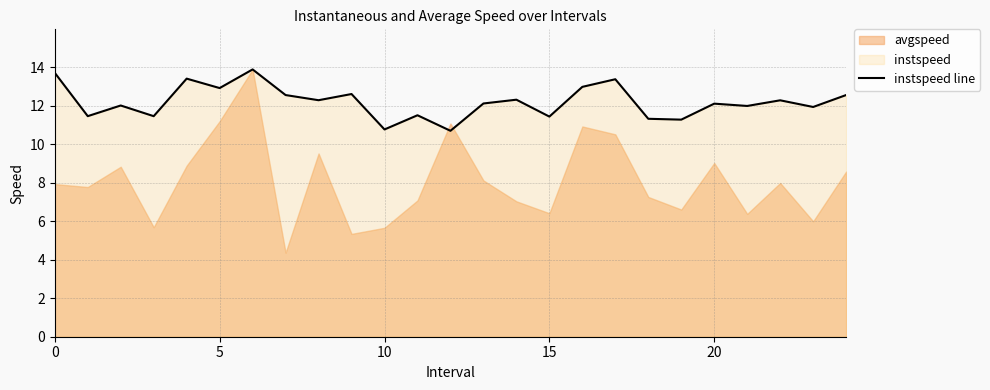

At which category does the chart reach its peak across all series?

6